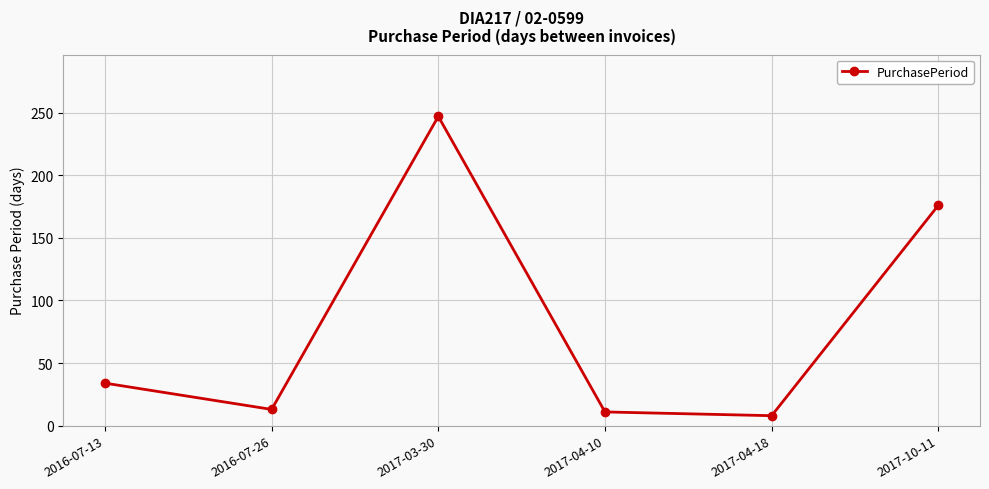

What is the ratio of the value at 2017-10-11 to the value at 2017-03-30?

0.7